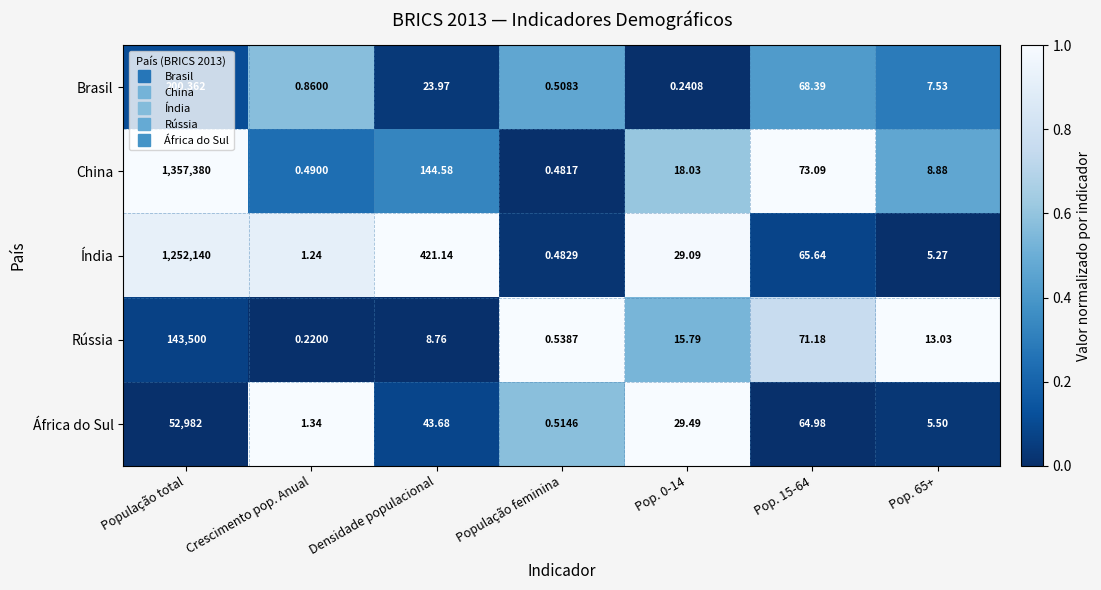

How many values in the China series exceed 18?

4